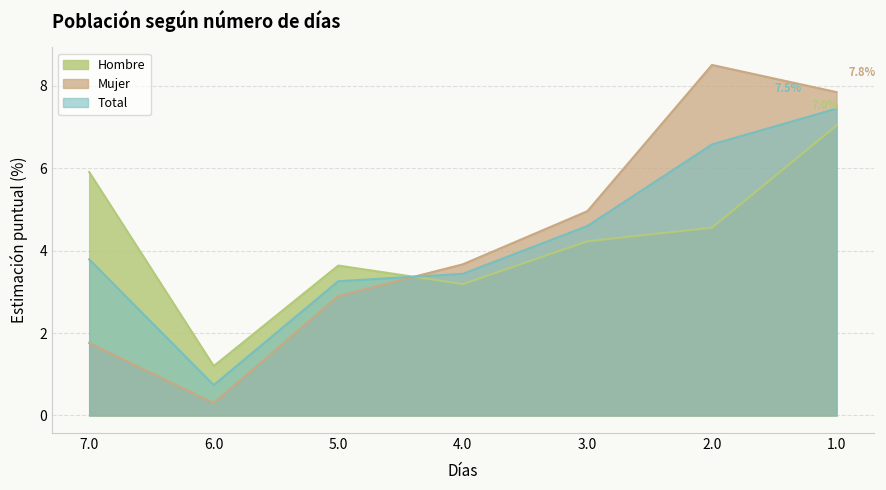

Which series has the largest total across all categories?

Mujer